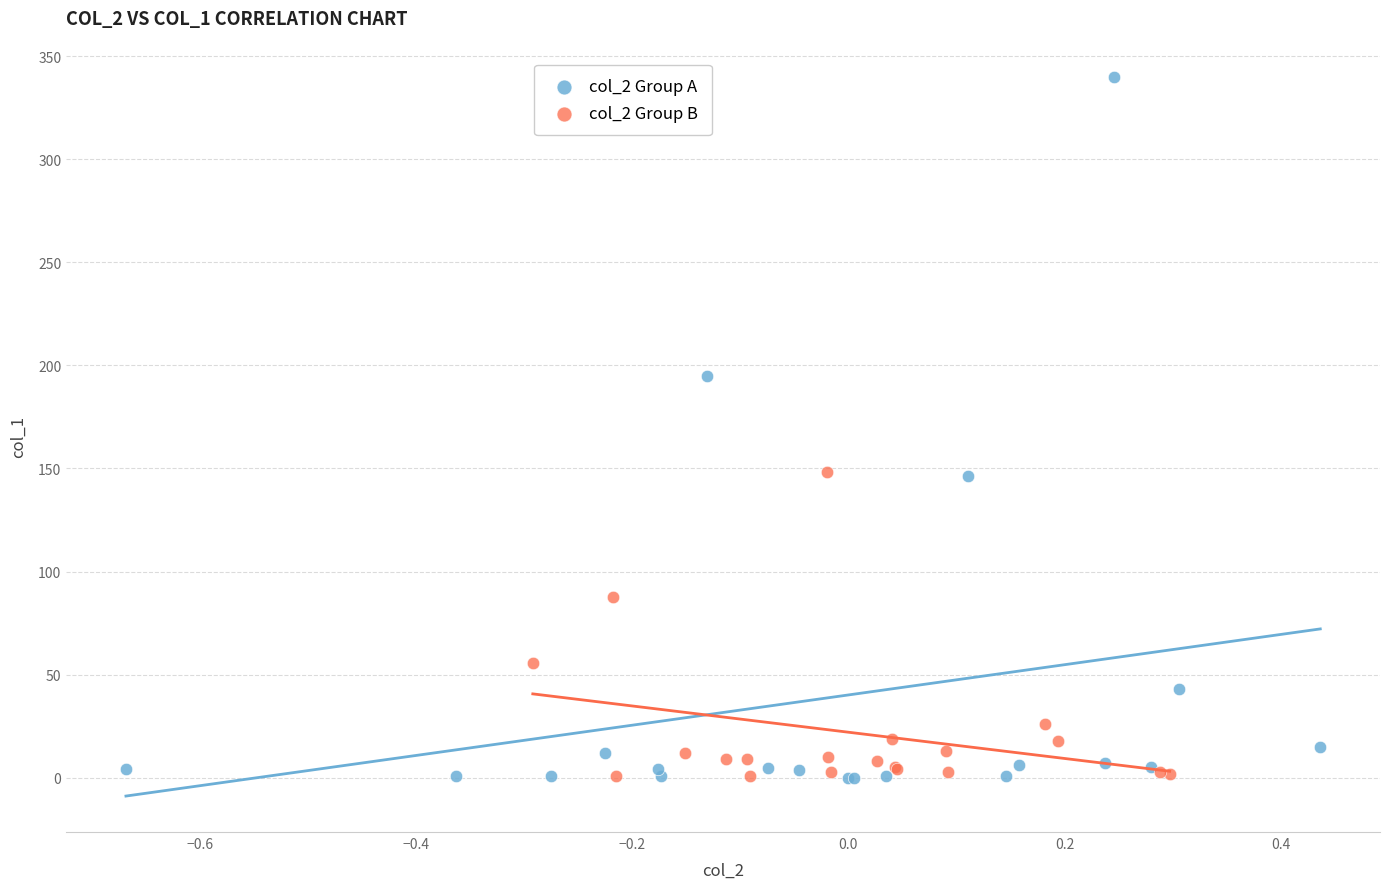

Which series has the largest Y range (max minus min)?

col_2 Group A